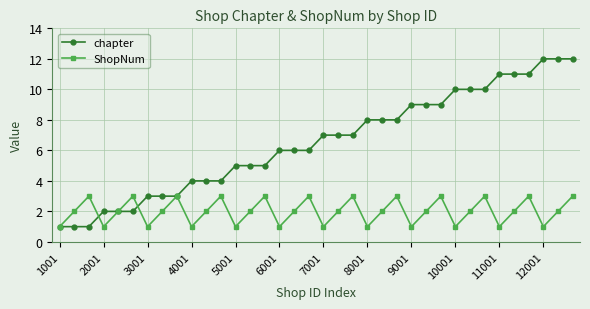

What are all the series names shown in the legend?

chapter, ShopNum